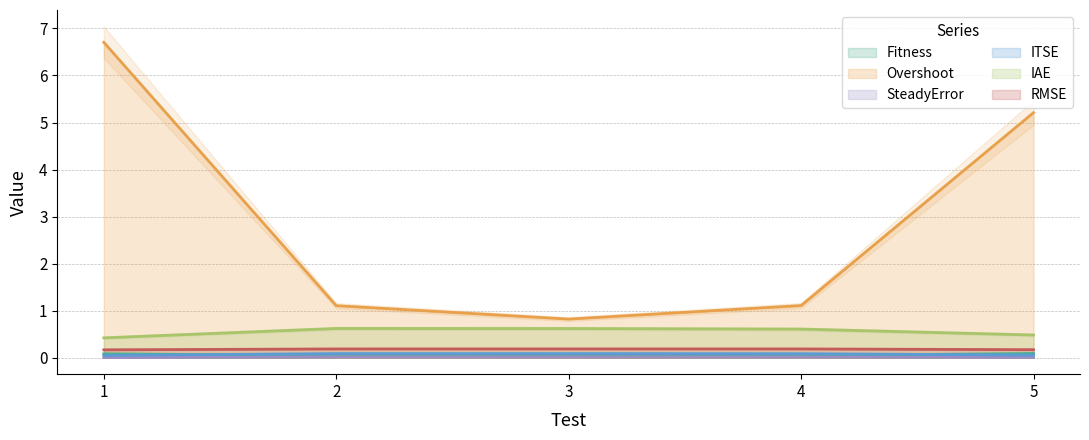

At which category is the sum across all series the highest?

1